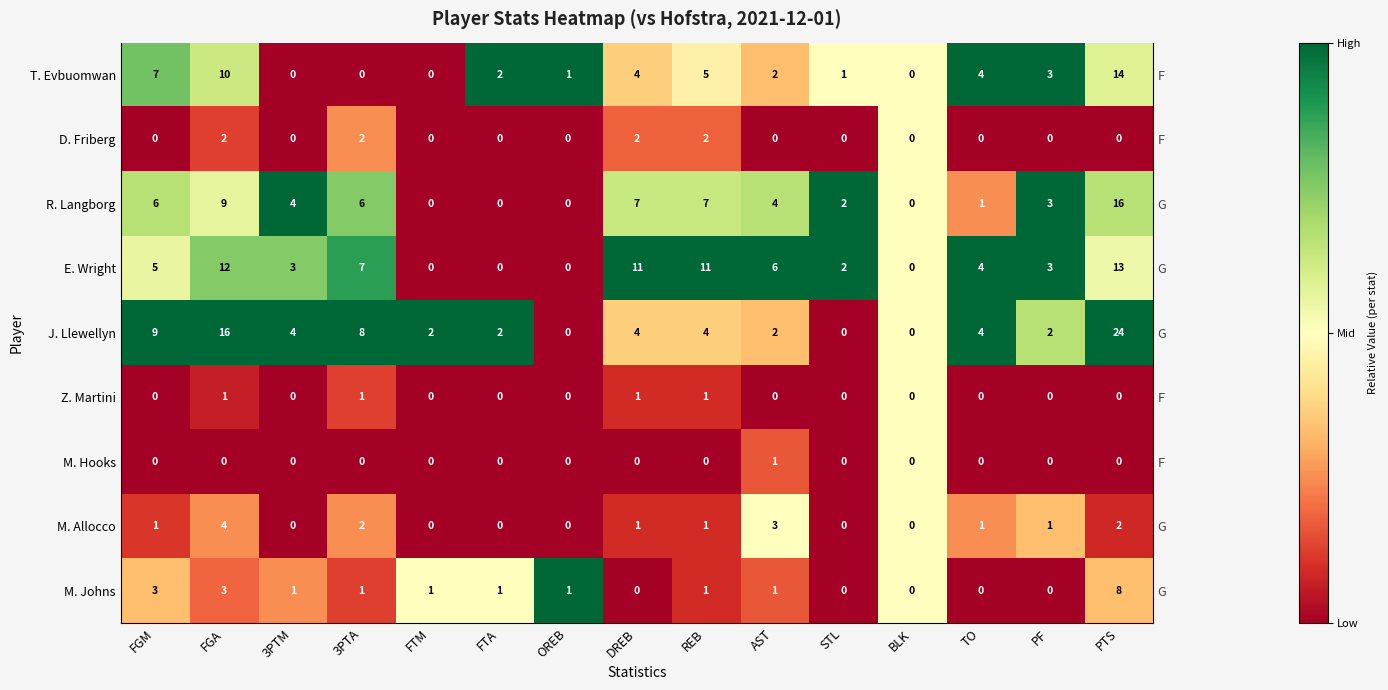

How many values in M. Hooks are above zero?

1